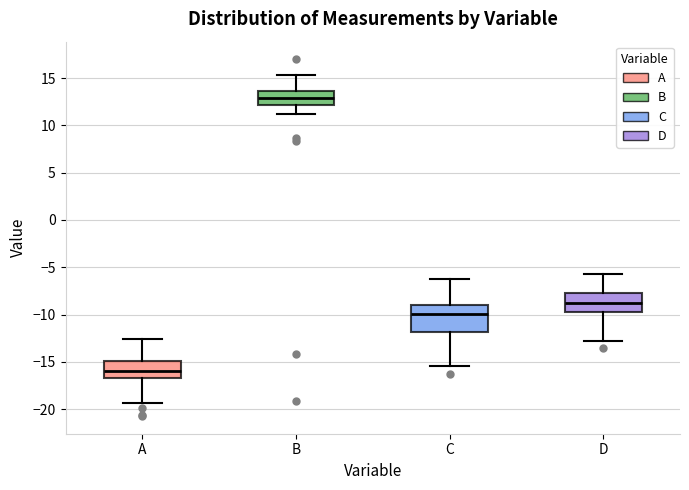

Comparing the boxes themselves (not the whiskers), which one is the tallest?

C